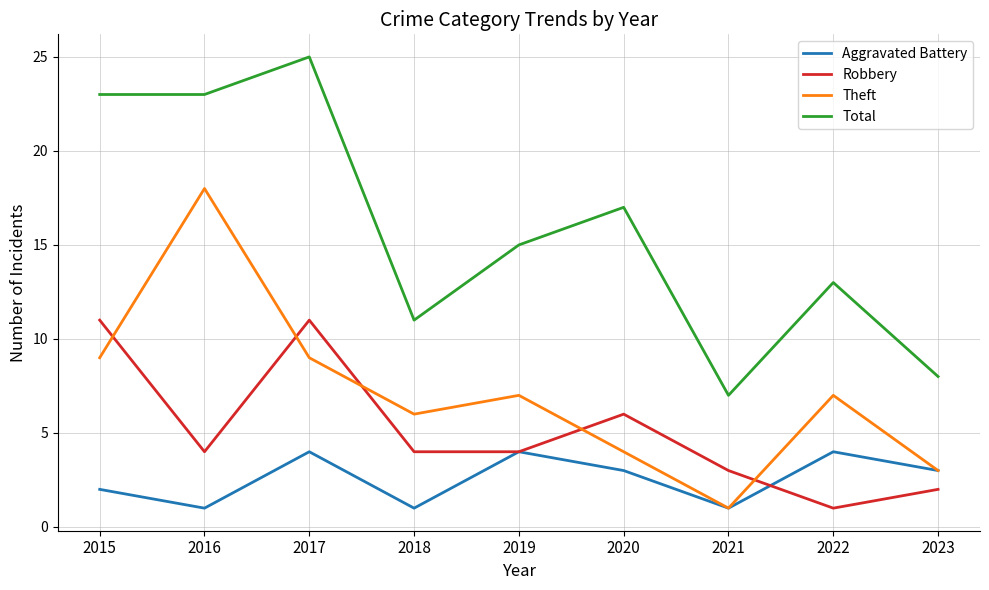

In Theft, how many points are higher than both neighbors (excluding endpoints)?

3